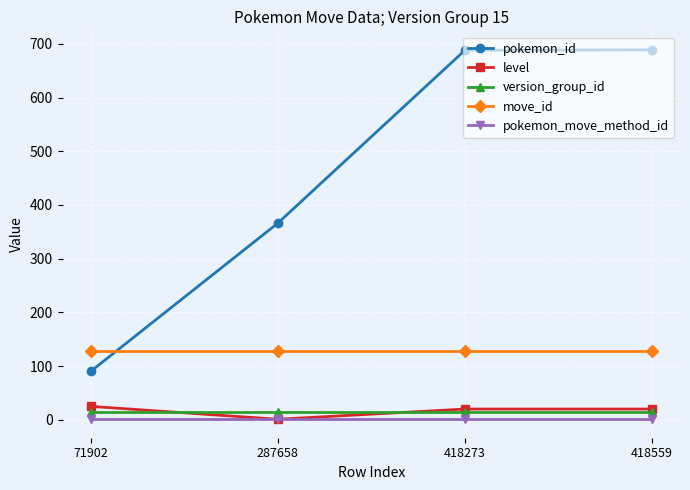

True or false: pokemon_move_method_id has more than 1 points higher than both neighbors.

False